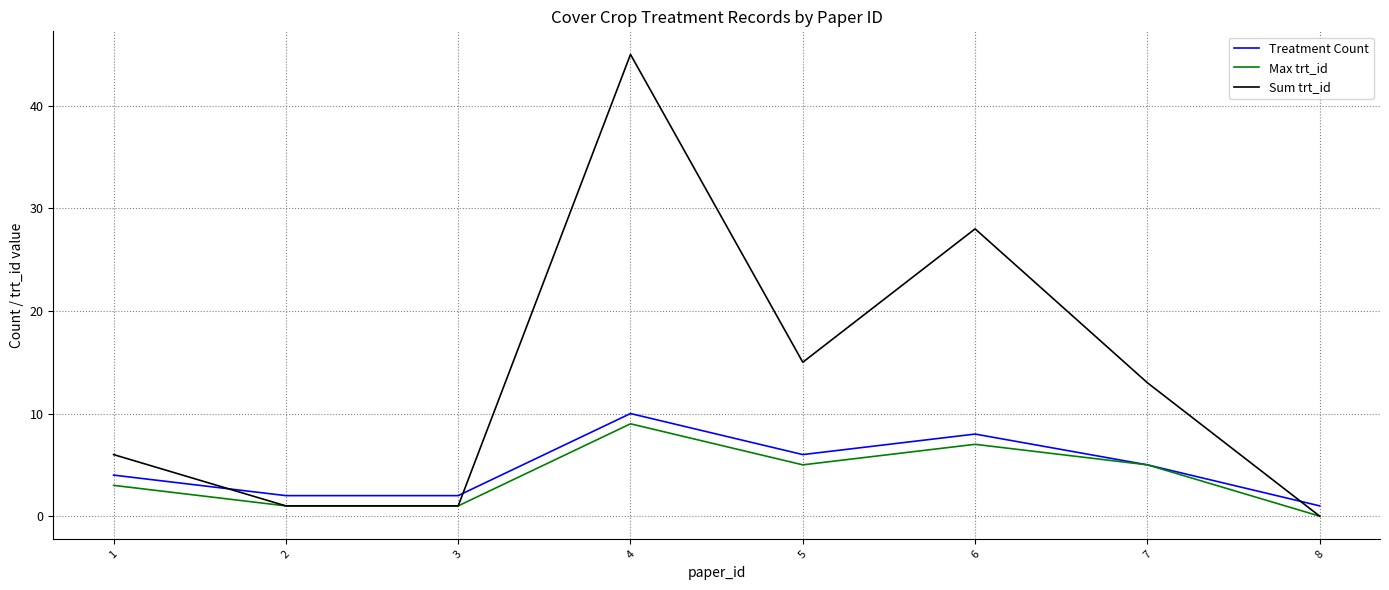

Is the value of Sum trt_id at 5 greater than the value of Treatment Count at 8?

Yes